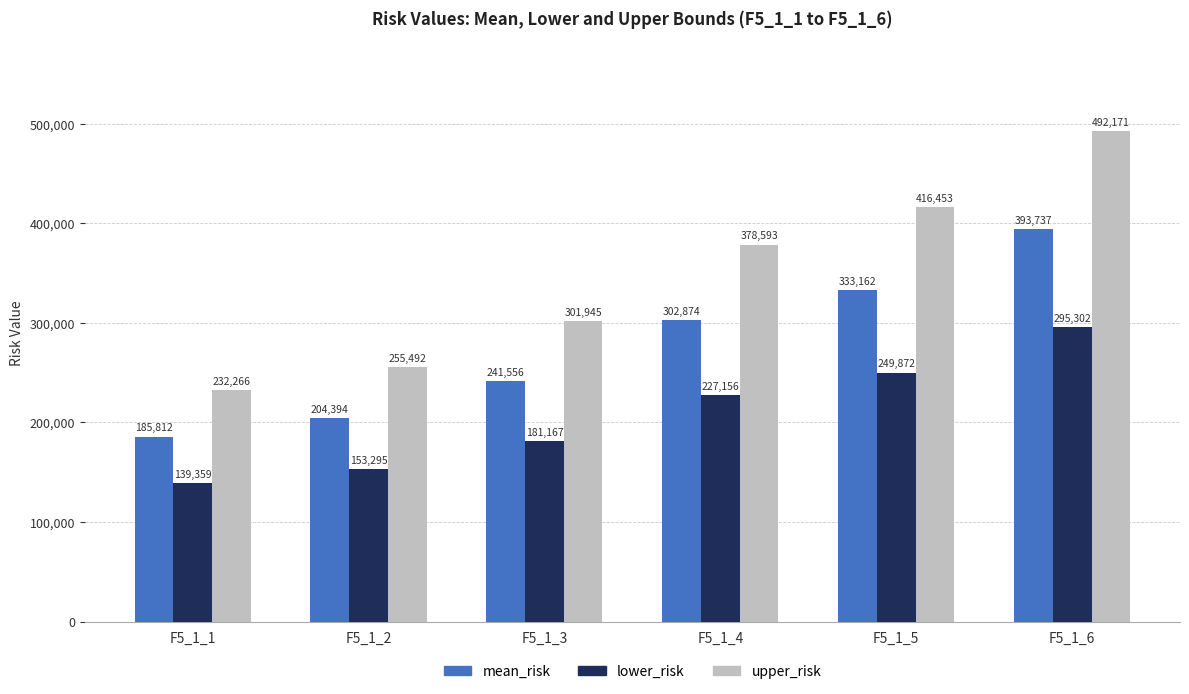

List the labels in order of lower_risk value, largest first.

F5_1_6, F5_1_5, F5_1_4, F5_1_3, F5_1_2, F5_1_1